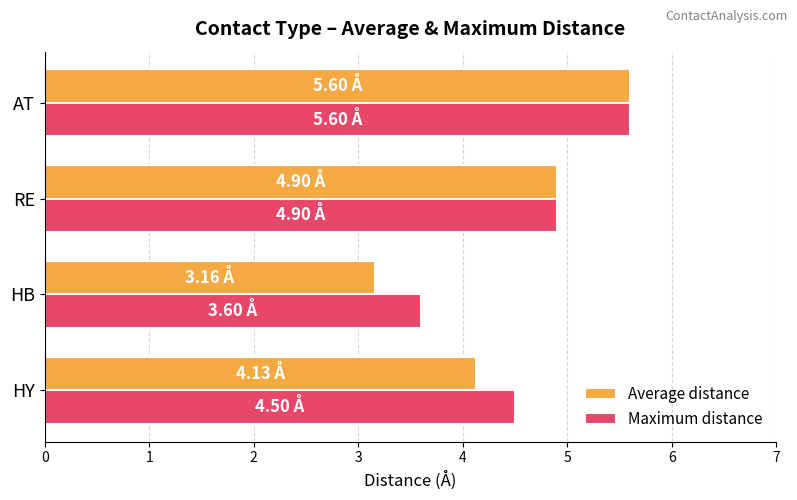

At how many categories does at least one series exceed 4?

3